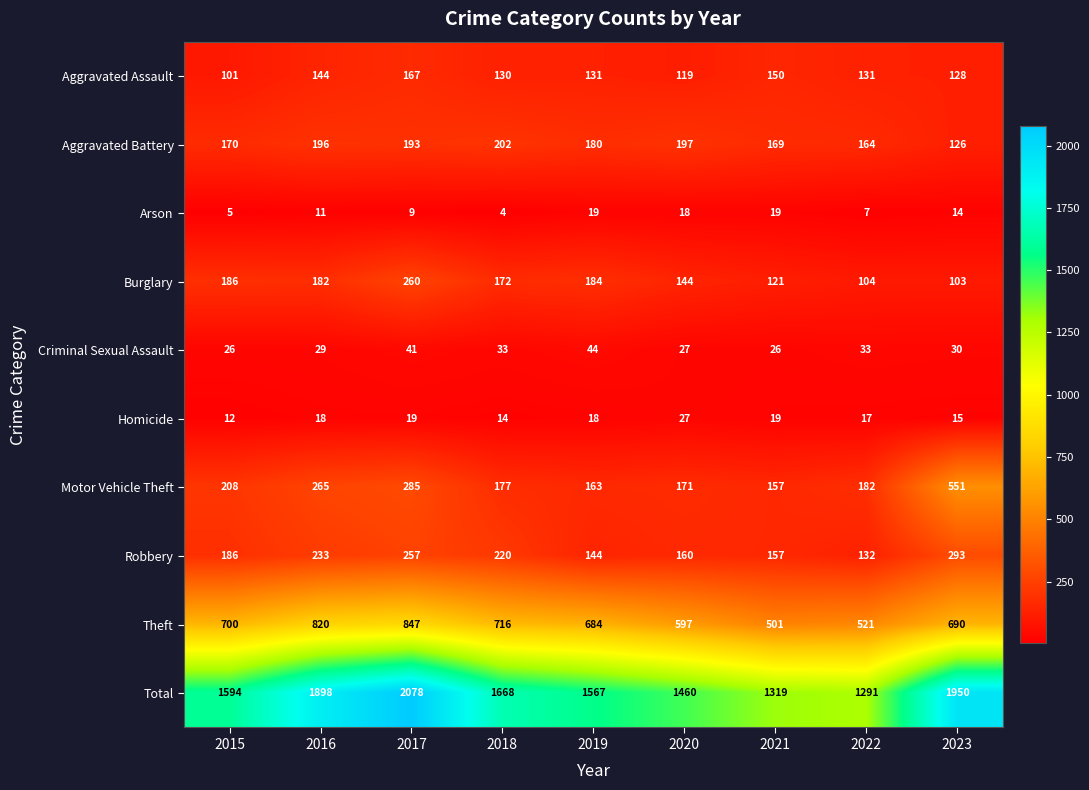

Which label corresponds to the smallest value in the chart?

2018